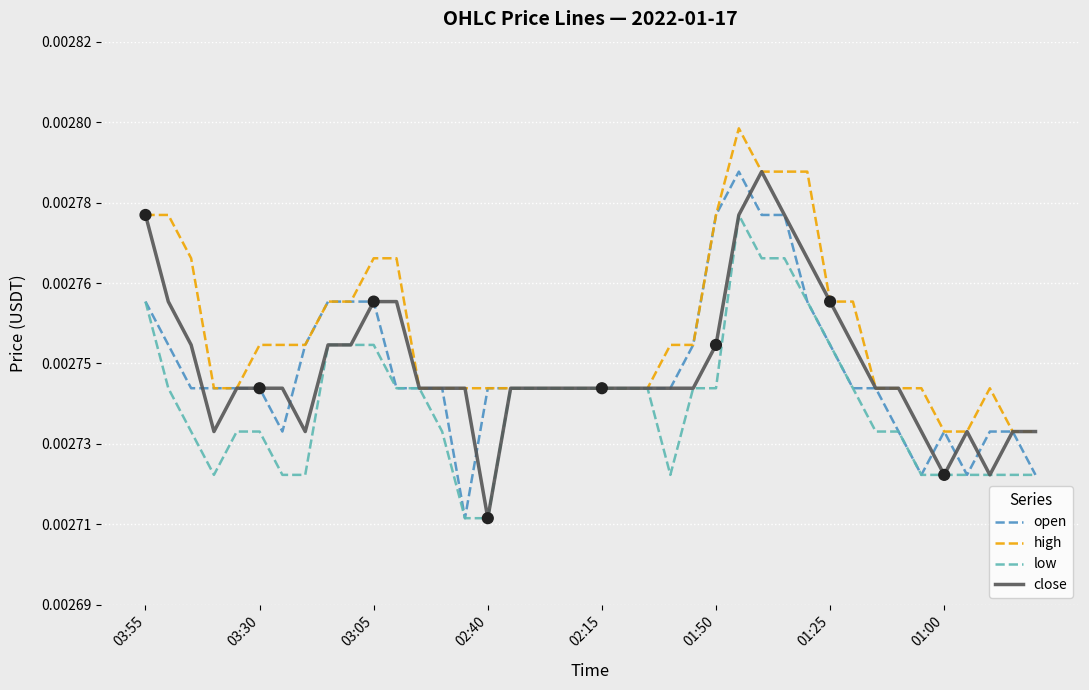

What are all the series names shown in the legend?

open, high, low, close